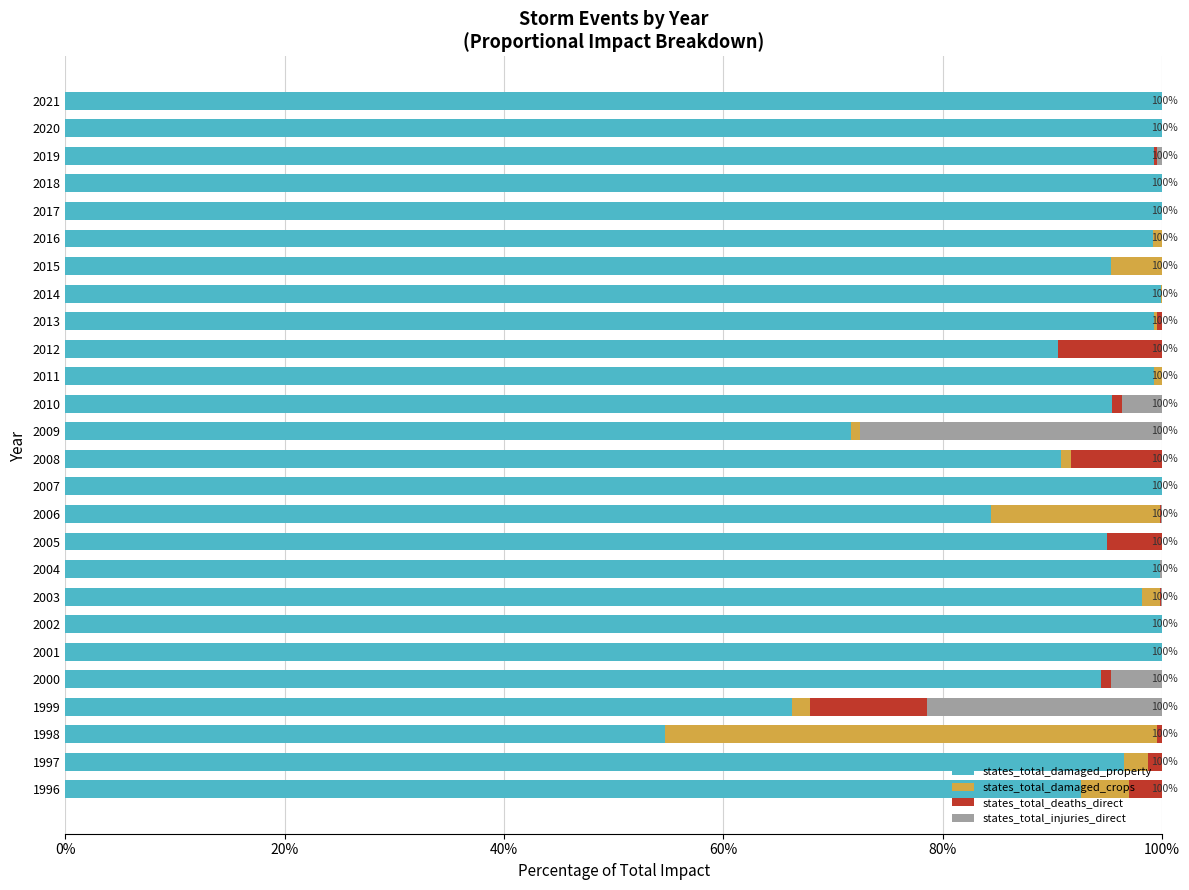

What is the total value across all series at 2018?

100.0